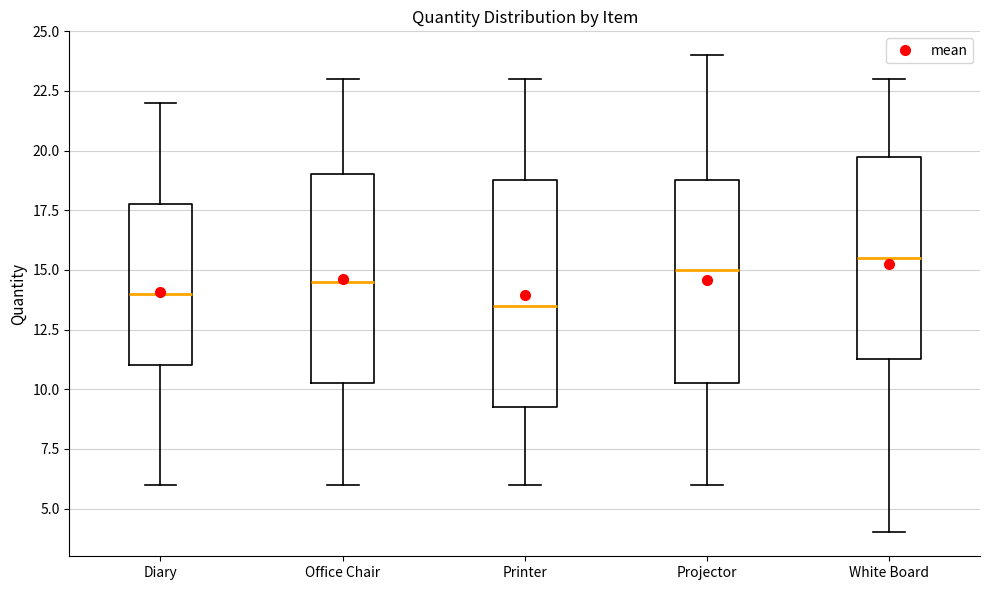

Where is the upper edge of the box for Office Chair on the y-axis? The values are not printed on the chart, so give them approximately, as read against the axis.

19.0